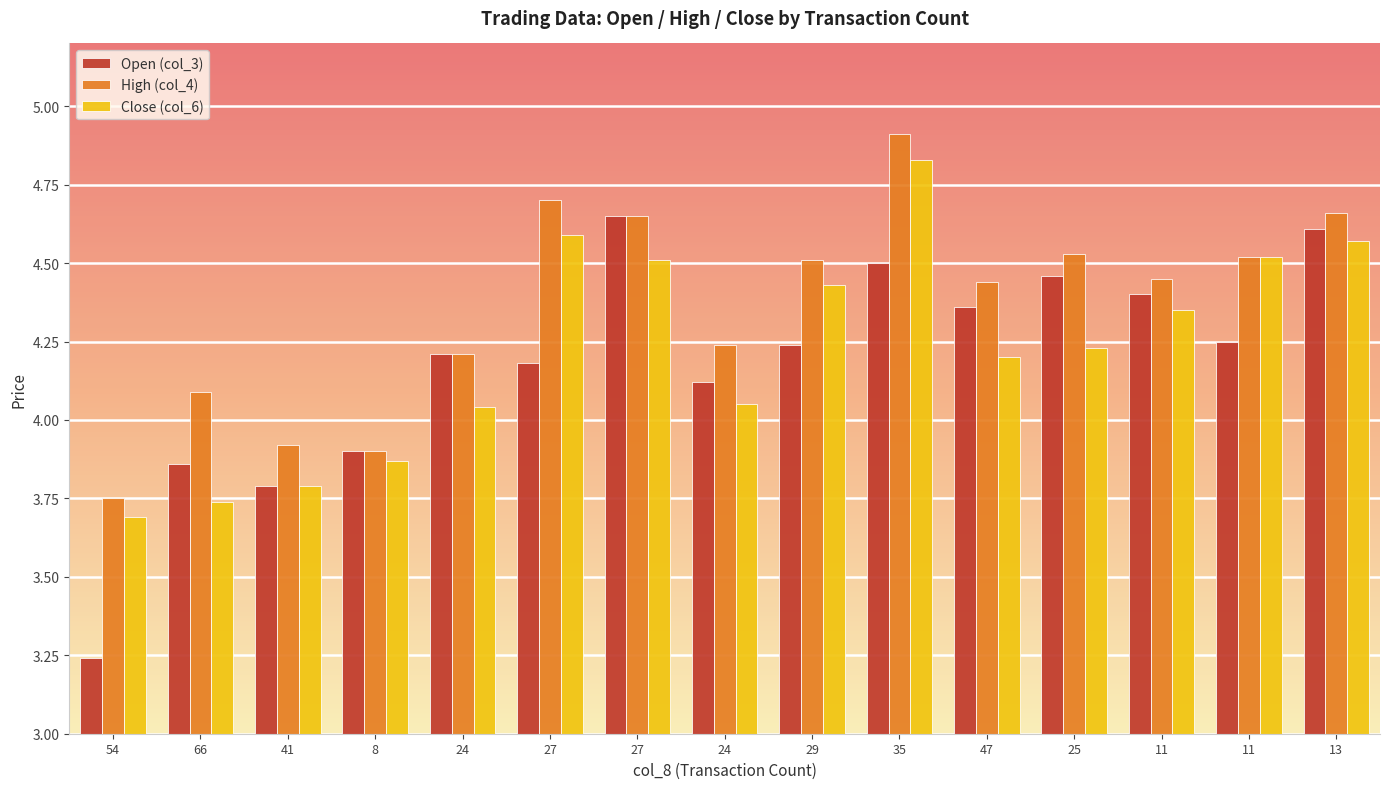

True or false: Close (col_6) has a value of 1.8 at 29.

False